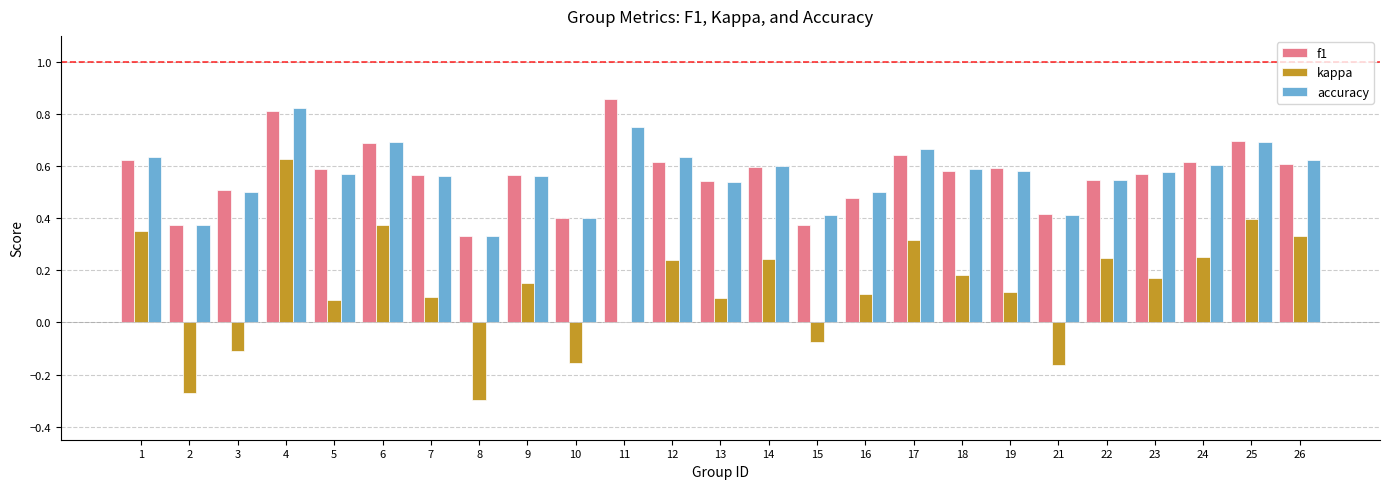

Between 2 and 11, which series saw the biggest shift?

f1